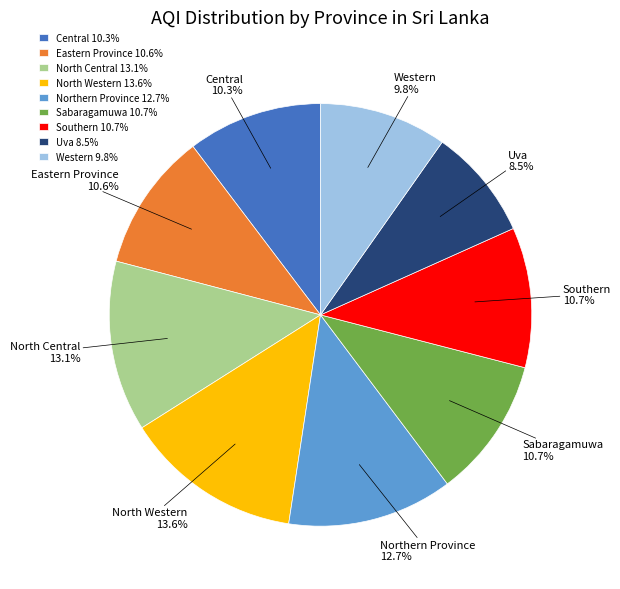

Approximately how many times larger is the value at North Western 13.6% compared to Northern Province 12.7%?

1.1